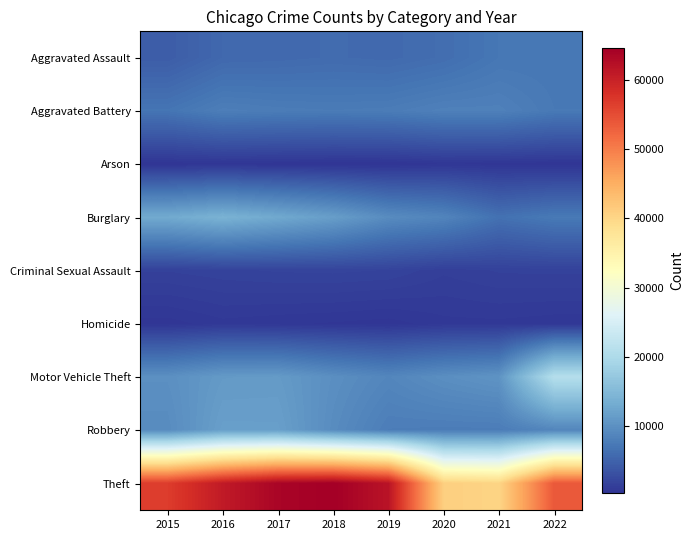

Which series has the largest total across all categories?

Theft